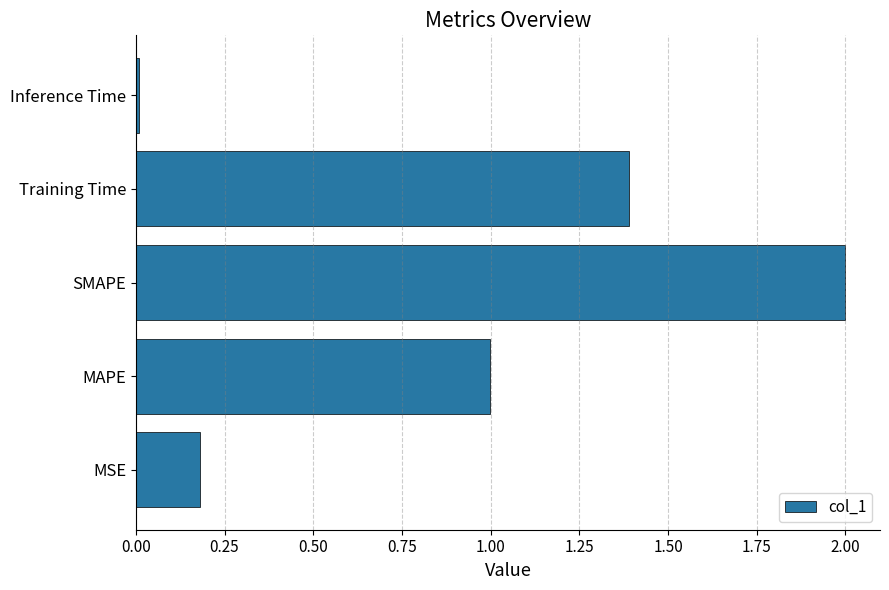

What is the difference between the maximum and minimum values?

2.0